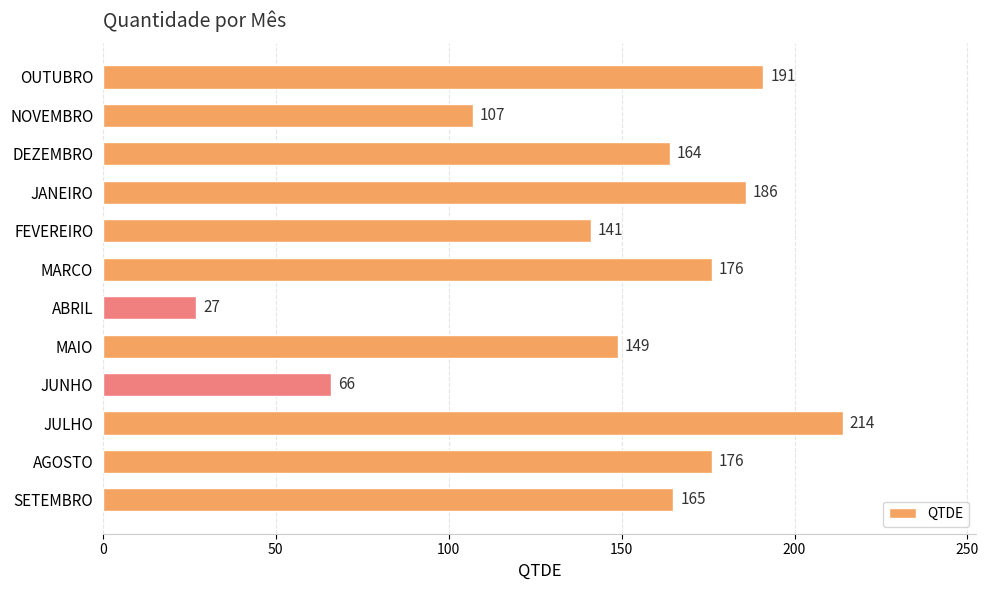

Which category has the lowest value across all series?

ABRIL